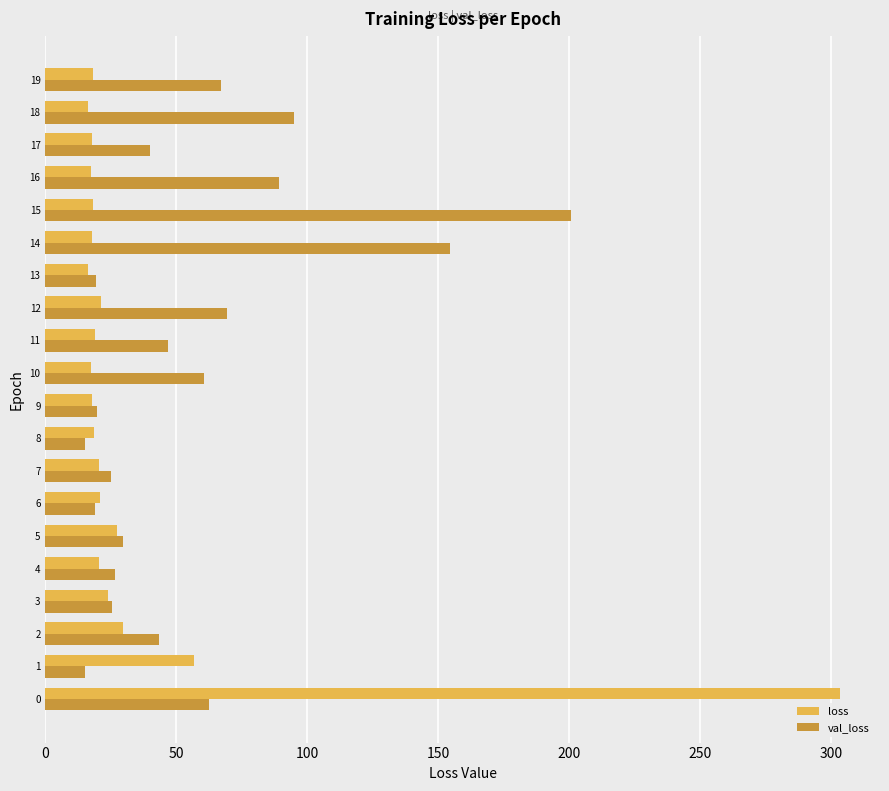

How many values in the loss series are below 18?

7